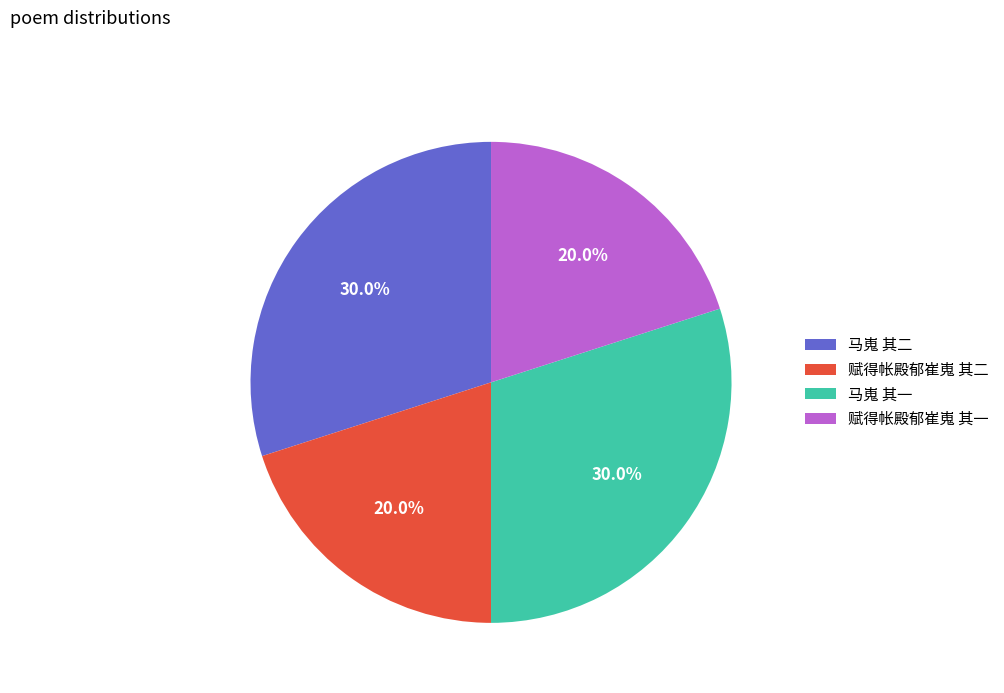

Is it true that 赋得帐殿郁崔嵬 其二 is 20% of the pie?

True